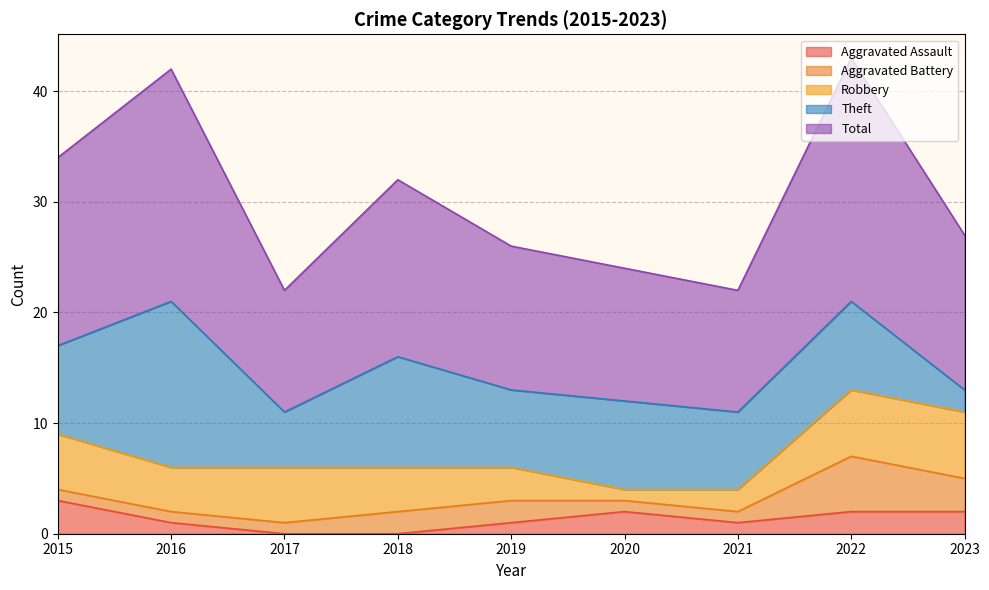

Where is the first local maximum for Aggravated Assault?

2020